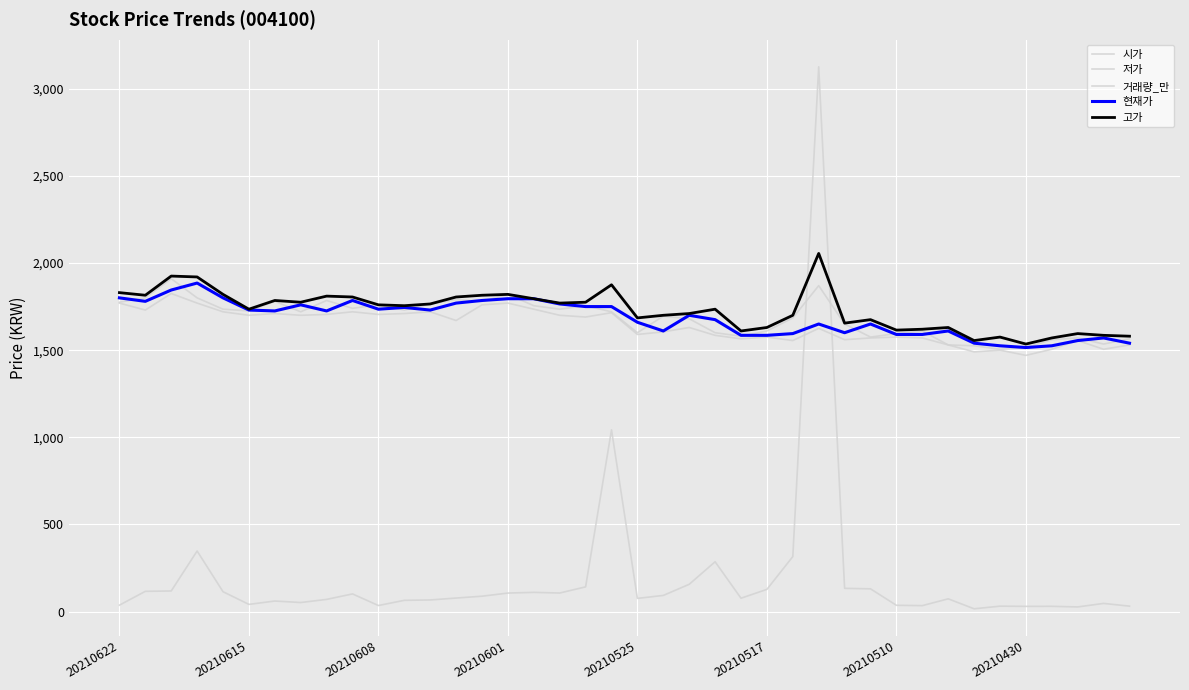

Is this an area chart (filled region under the line)?

No